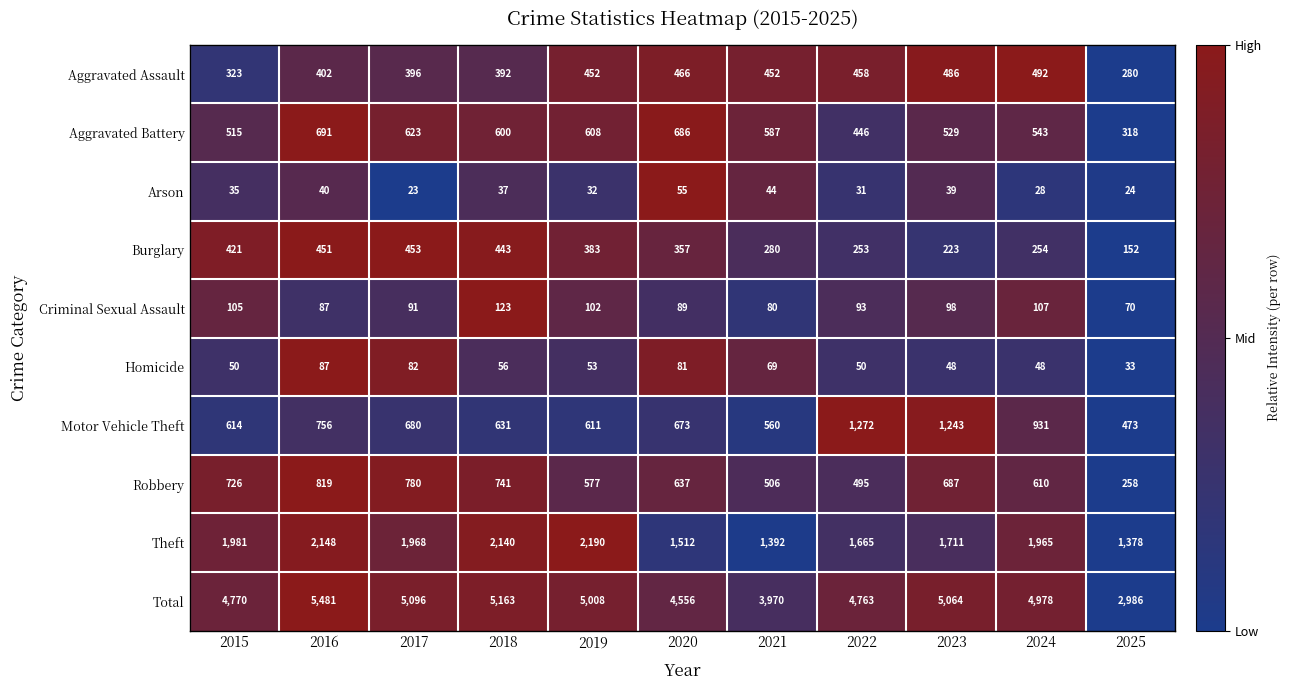

At how many categories does at least one series exceed 3725?

10